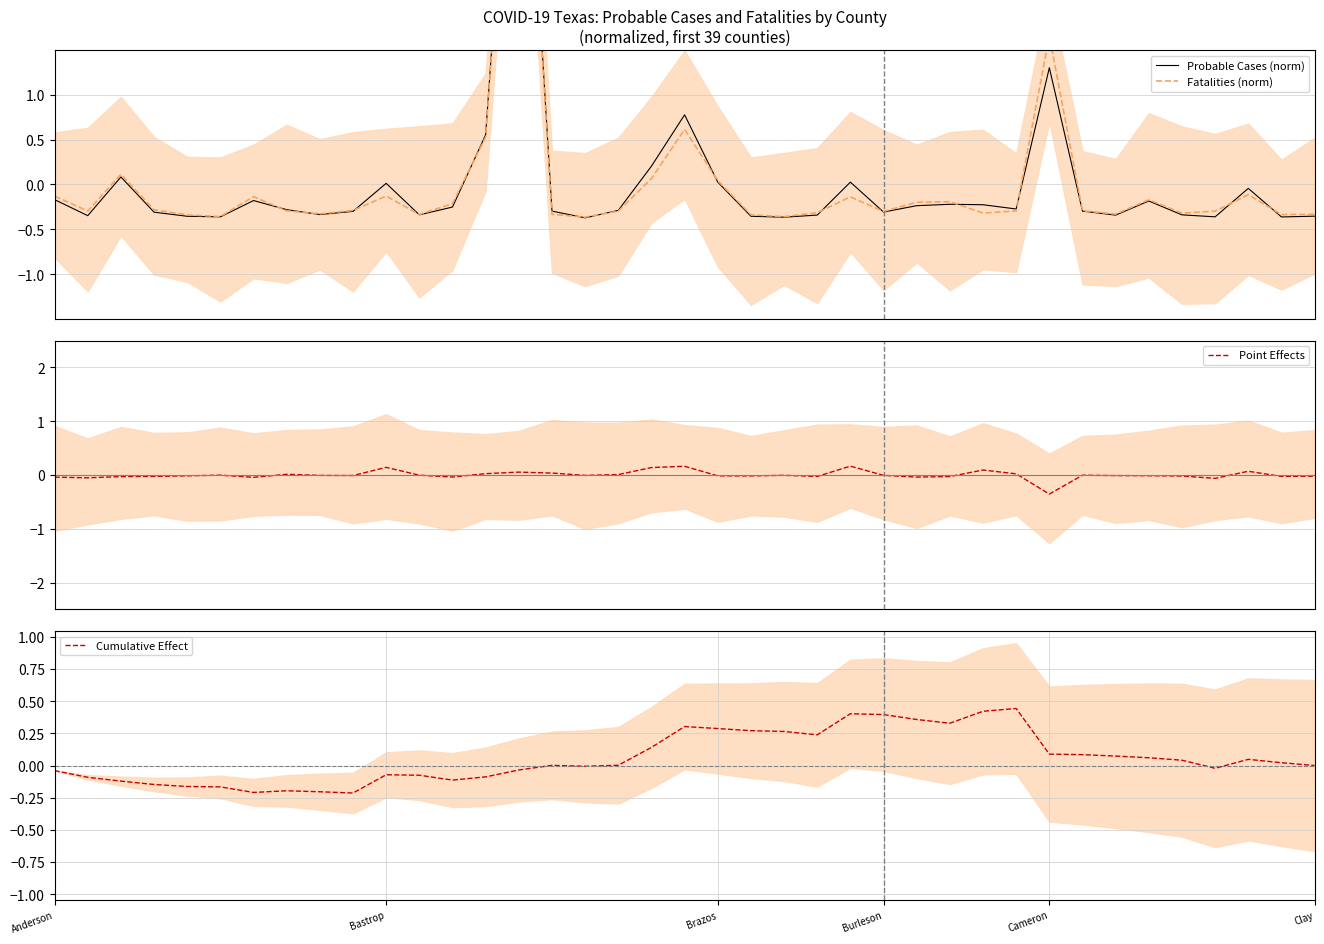

How many categories are shown in the chart?

39